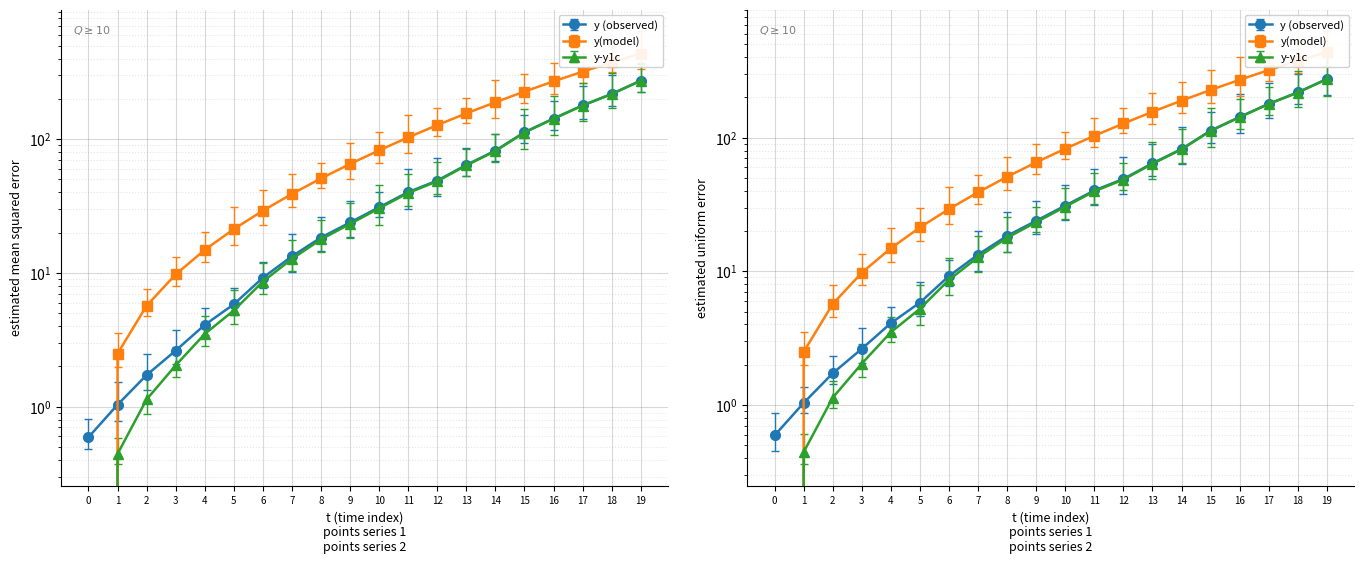

True or false: y (observed) has more than 2 points higher than both neighbors.

False